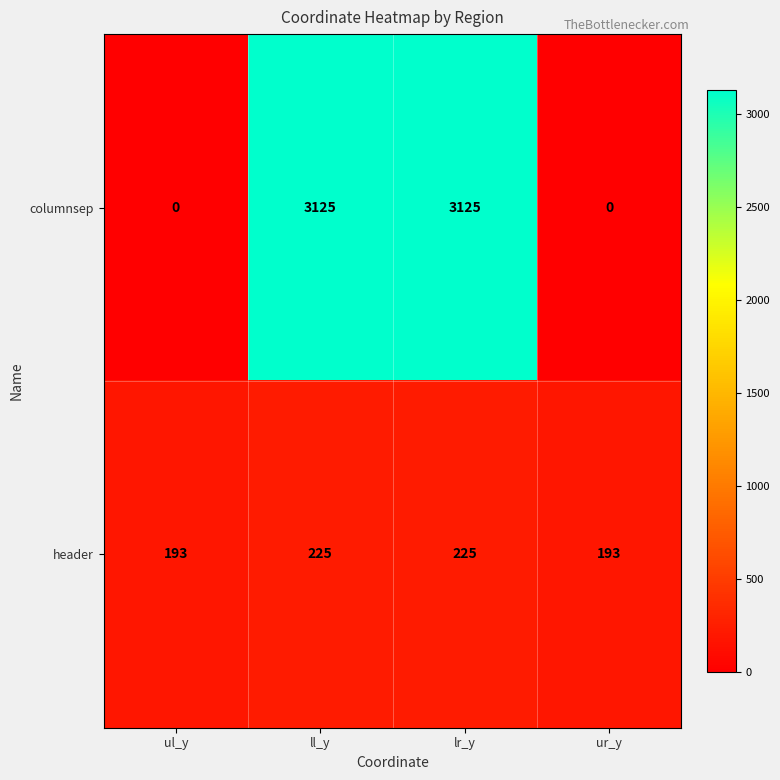

What is the difference between the second highest and second lowest values in the columnsep series?

3125